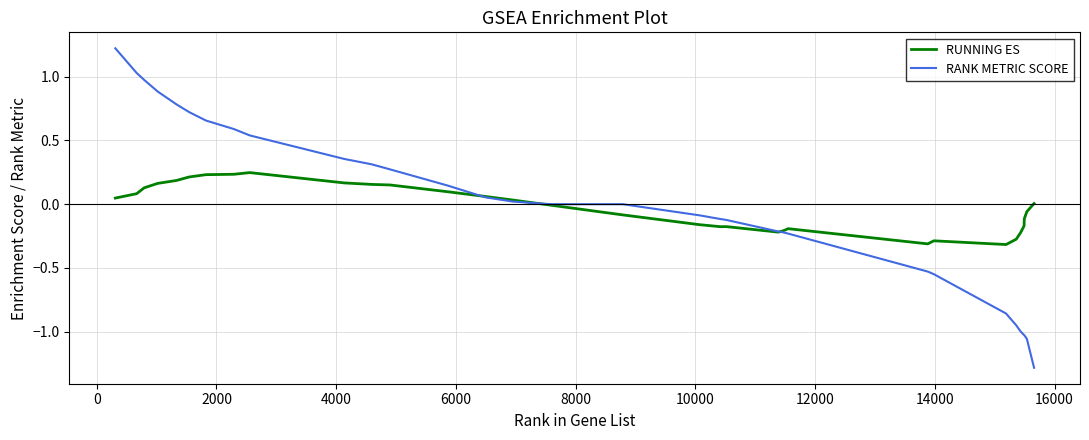

What is the smallest value displayed?

-1.3